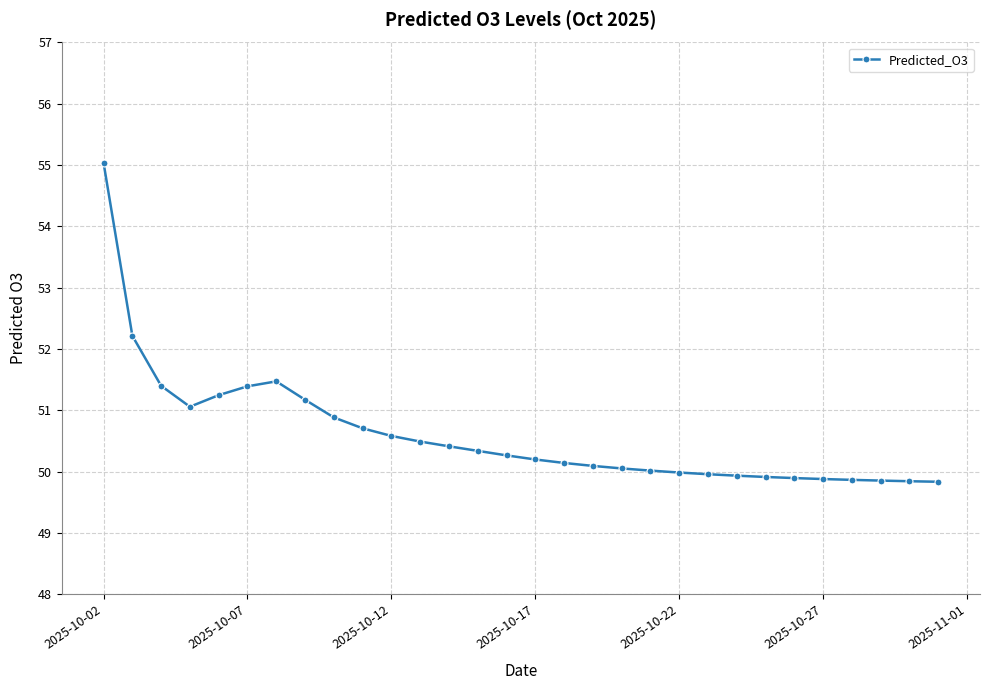

What is the maximum value shown in the chart?

55.0